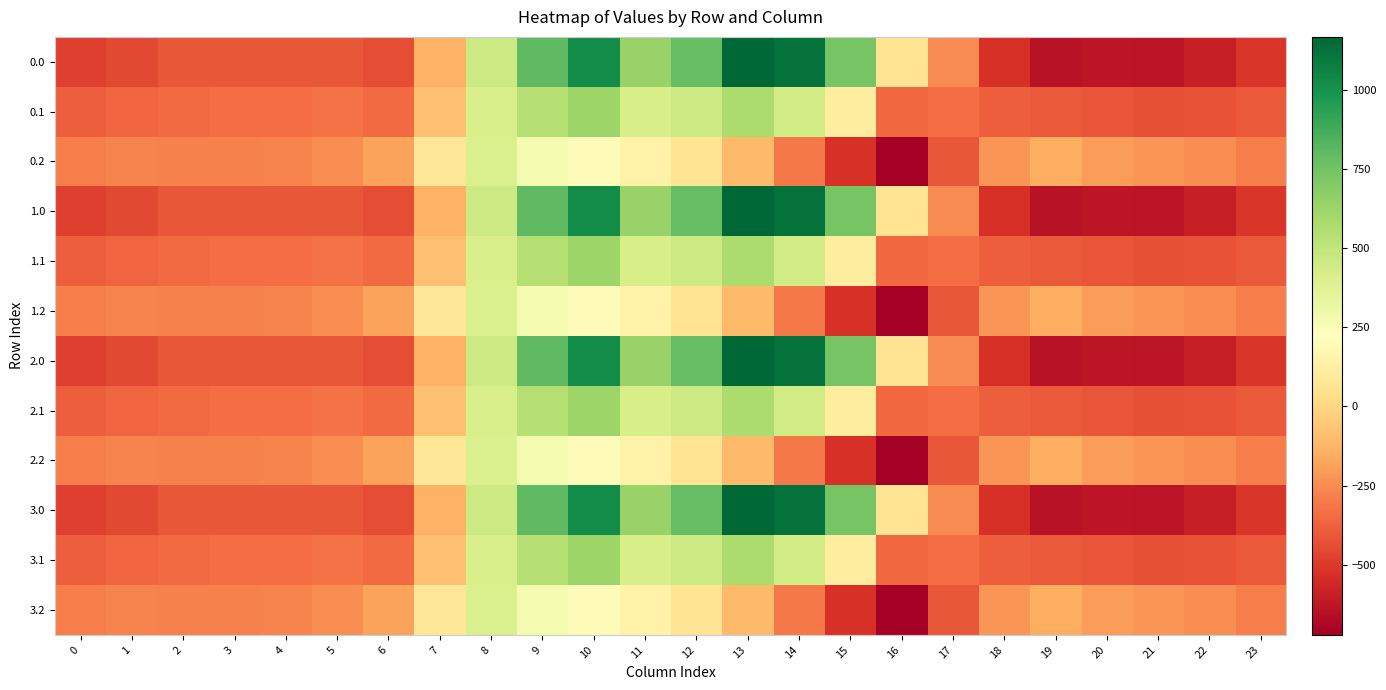

Which has a higher value, 11 or 18?

11